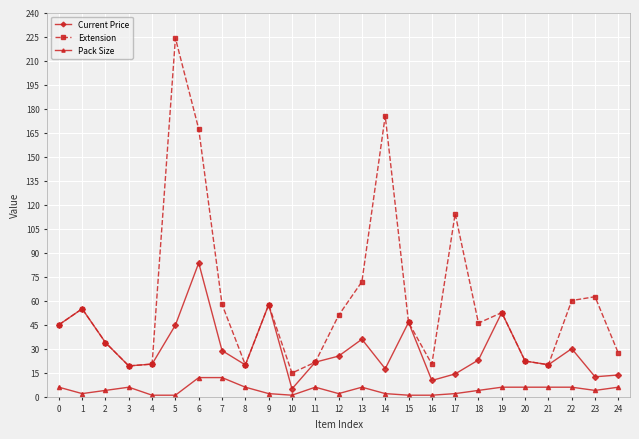

True or false: Pack Size and Extension cross at least once.

False